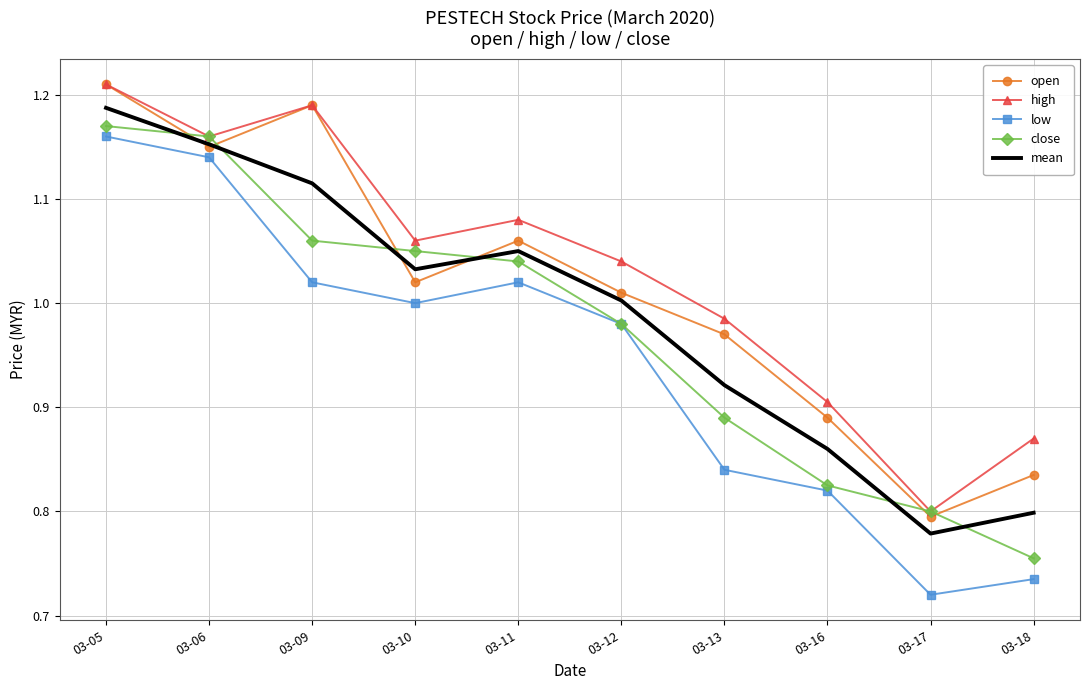

What are all the series names shown in the legend?

open, high, low, close, mean